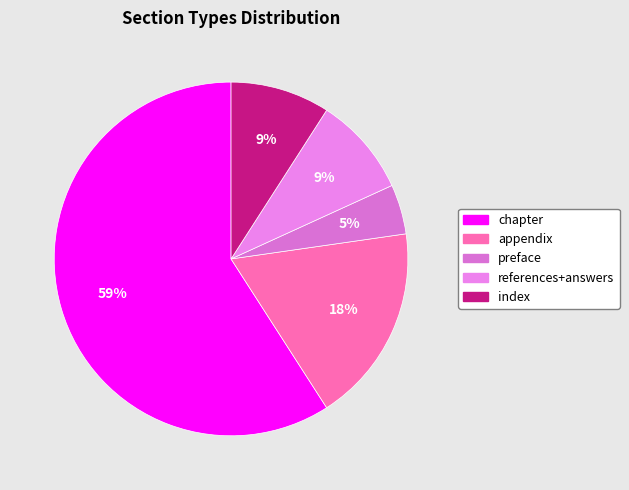

Which slice is the largest?

chapter